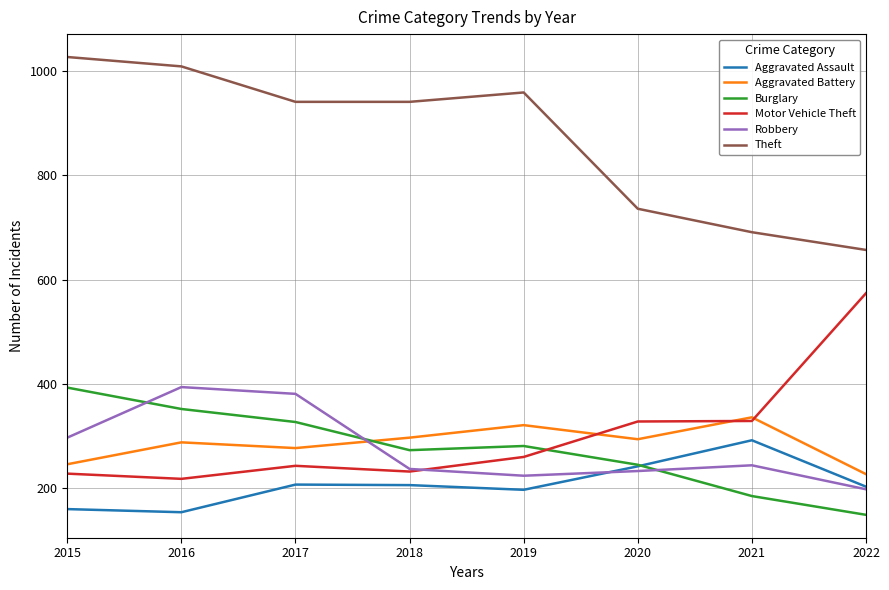

How many lines are shown in the chart?

6